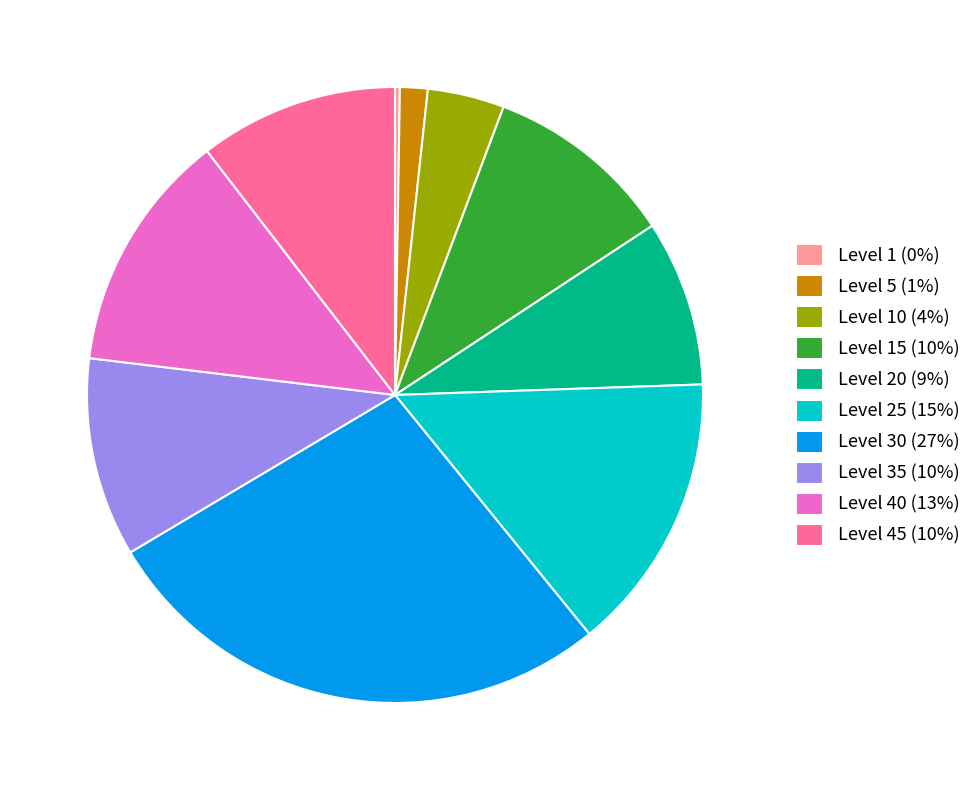

Is it true that Level 40 (13%) is 1% of the pie?

False